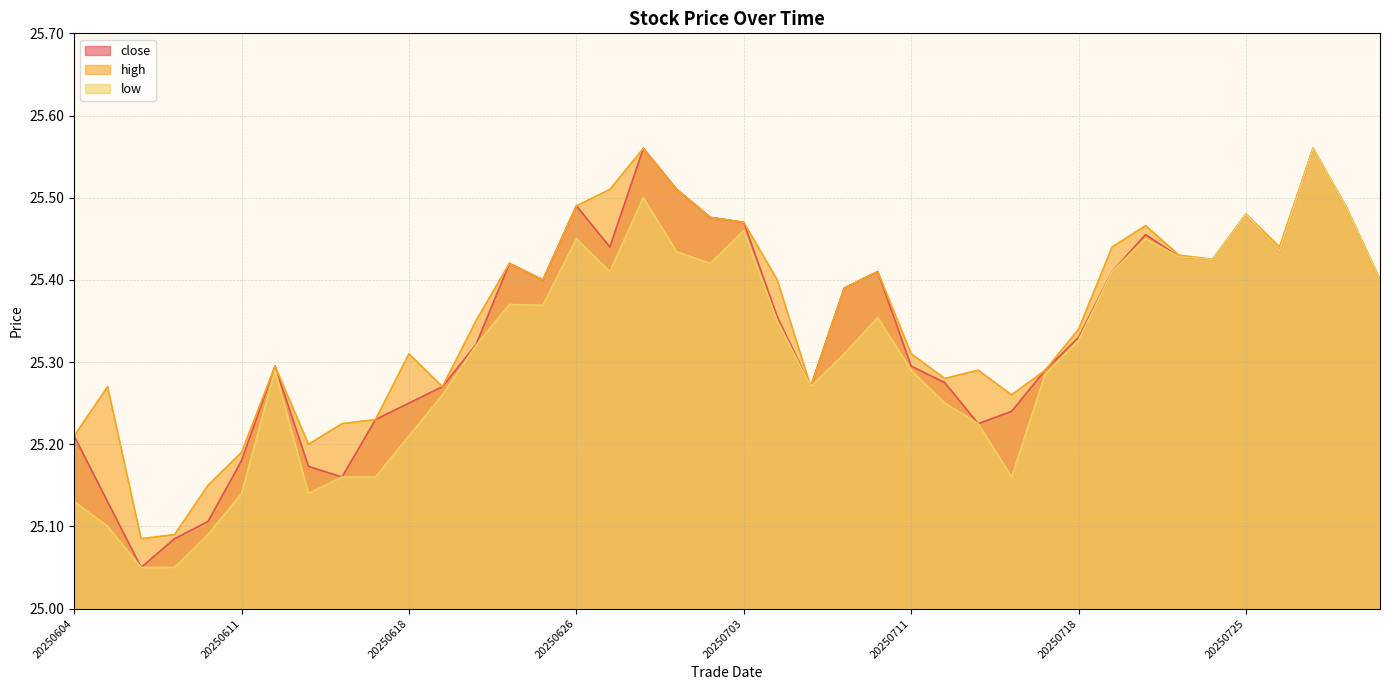

Rank the categories by close value from highest to lowest.

20250630, 20250729, 20250701, 20250626, 20250730, 20250725, 20250702, 20250703, 20250722, 20250627, 20250728, 20250723, 20250724, 20250624, 20250710, 20250721, 20250625, 20250731, 20250709, 20250707, 20250718, 20250623, 20250612, 20250711, 20250717, 20250714, 20250620, 20250708, 20250618, 20250716, 20250617, 20250715, 20250604, 20250611, 20250613, 20250616, 20250605, 20250610, 20250609, 20250606